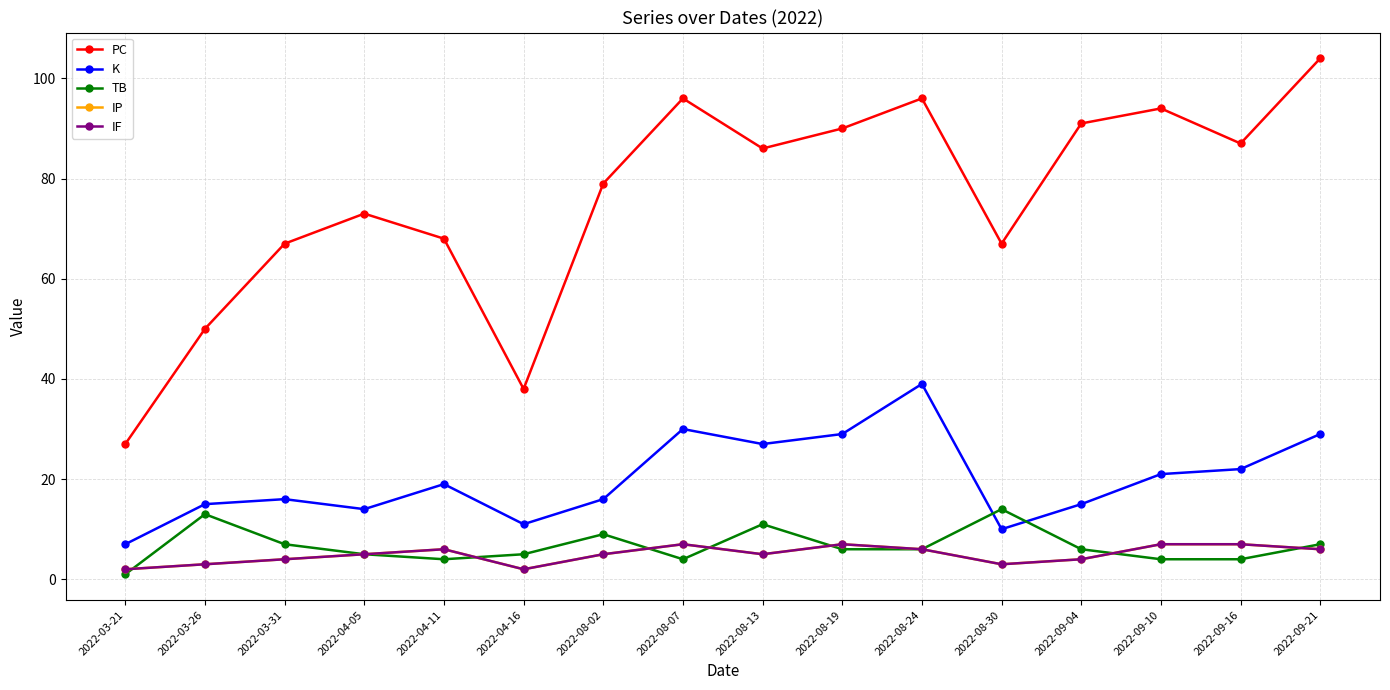

True or false: IF and PC intersect in this chart.

False